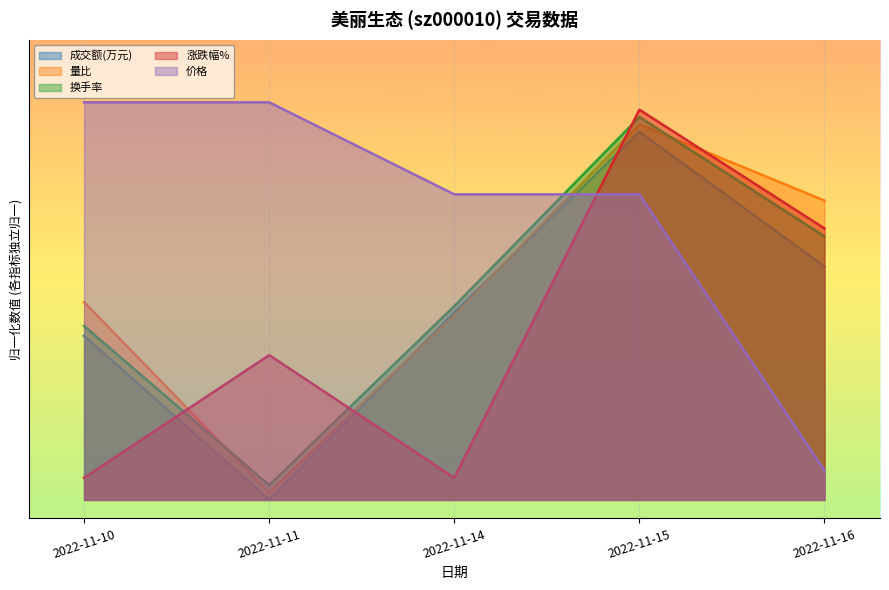

What is the total value across all series at 2022-11-15?

5.0